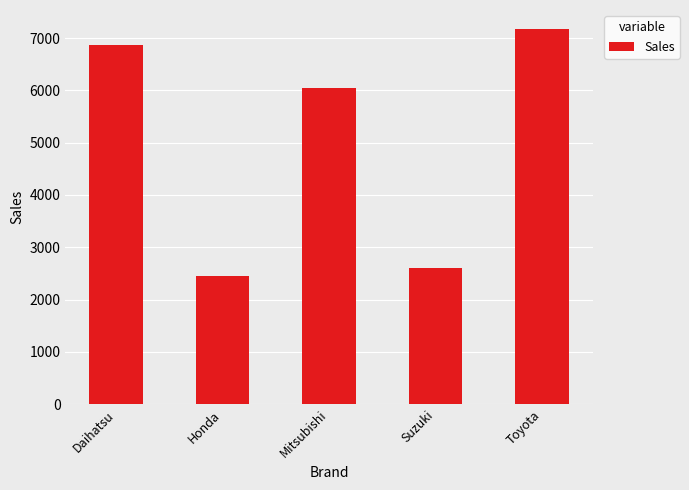

The value at Toyota is 7178. True or false?

True